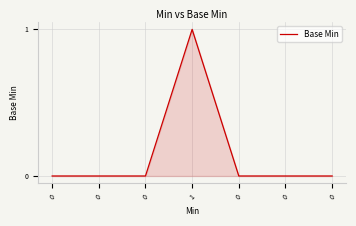

How many categories are shown in the chart?

7